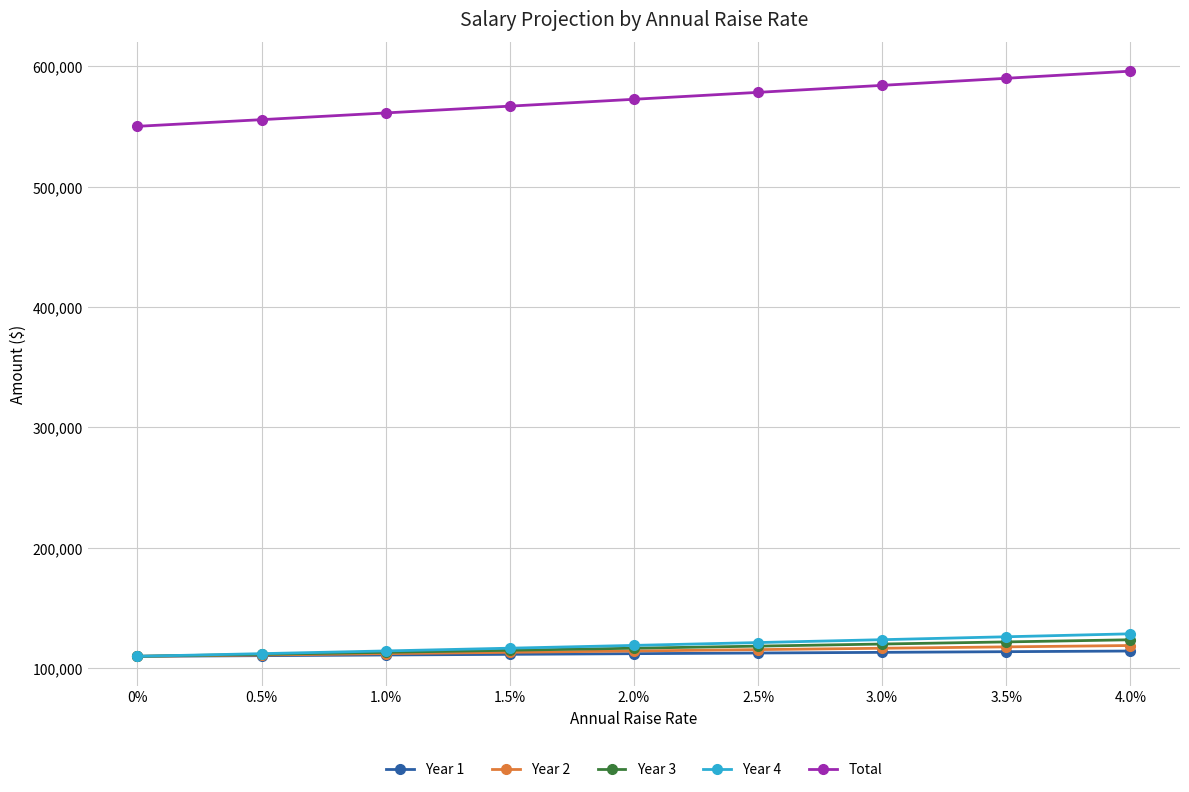

At which category does the chart reach its peak across all series?

4.0%